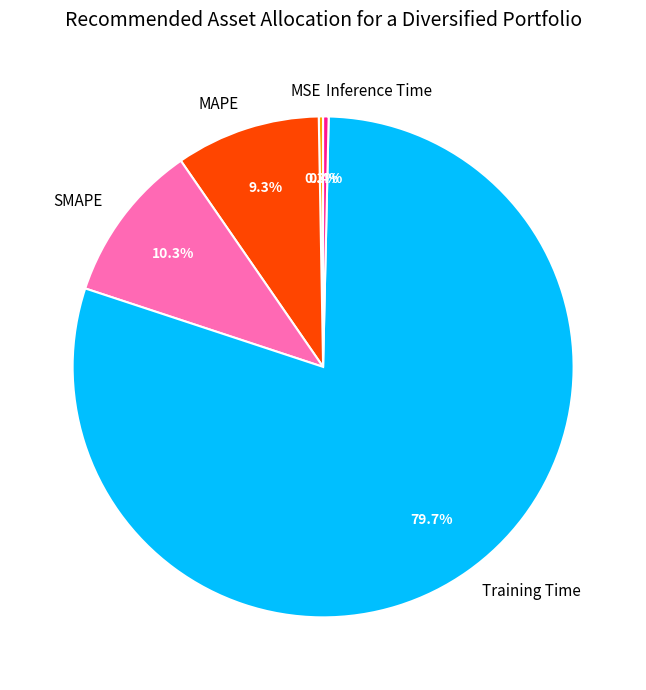

To the nearest percent, what portion does SMAPE represent?

10%